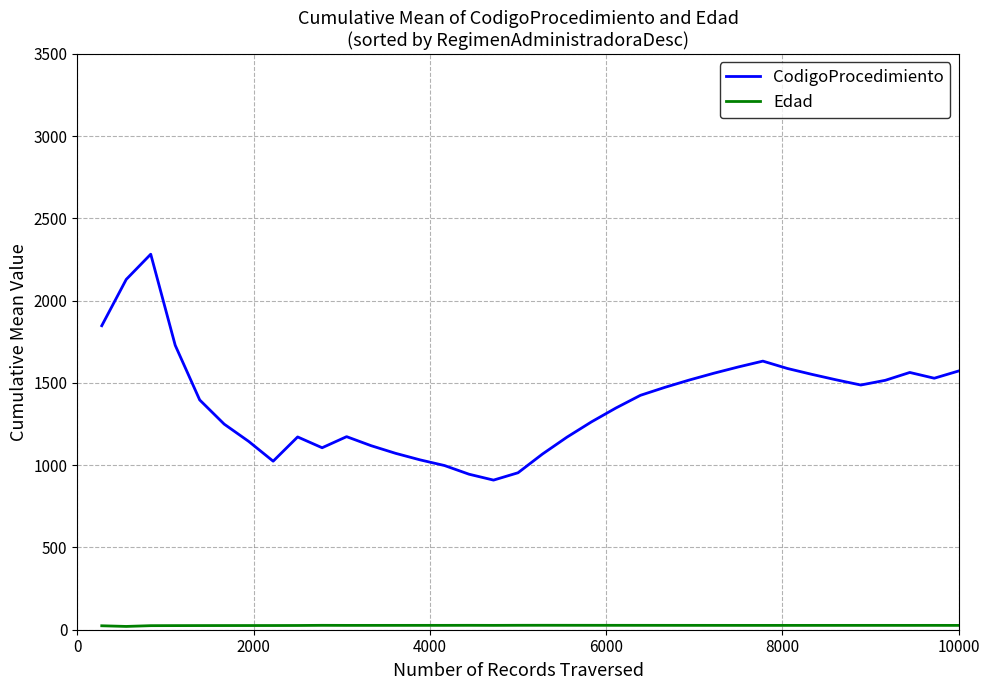

What is the lowest value of the CodigoProcedimiento series?

909.5